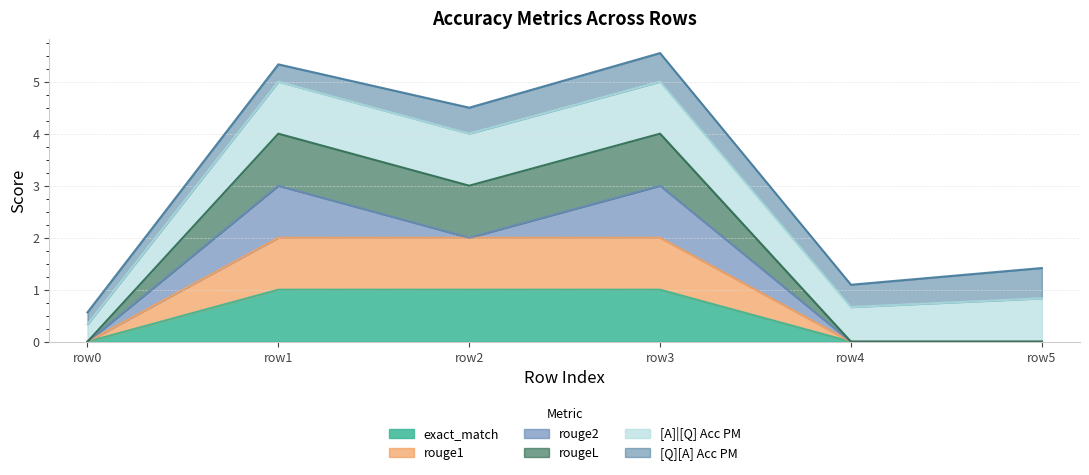

True or false: rouge1 and exact_match cross at least once.

False